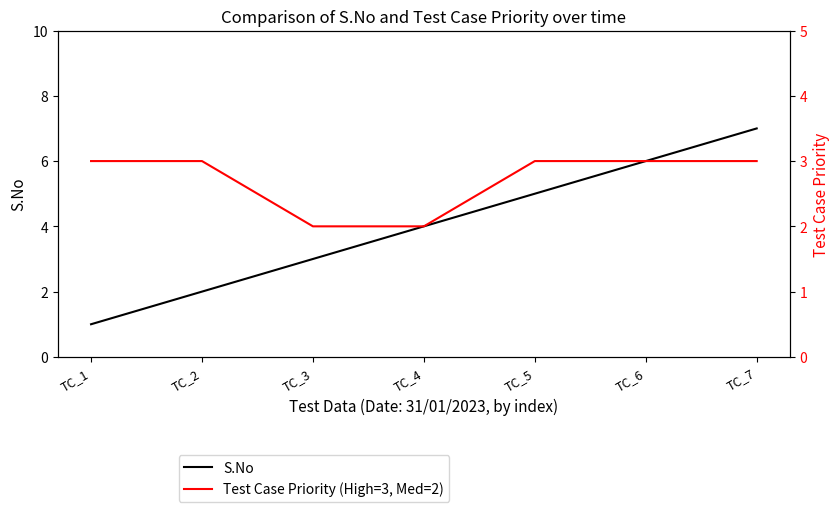

What is the value of the S.No point at the 2nd from the left?

2